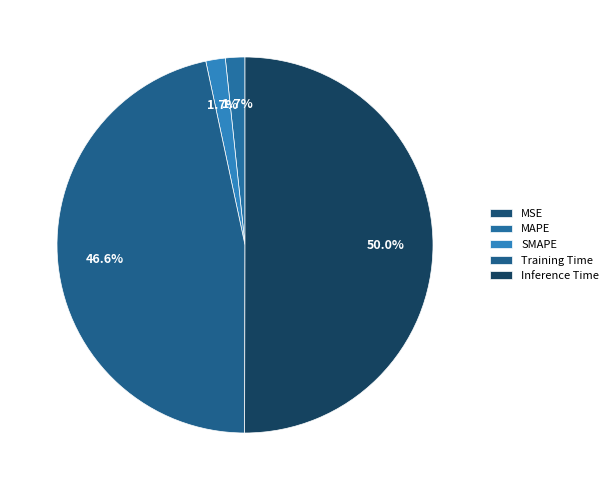

How much of the chart is everything except Inference Time?

50.0%